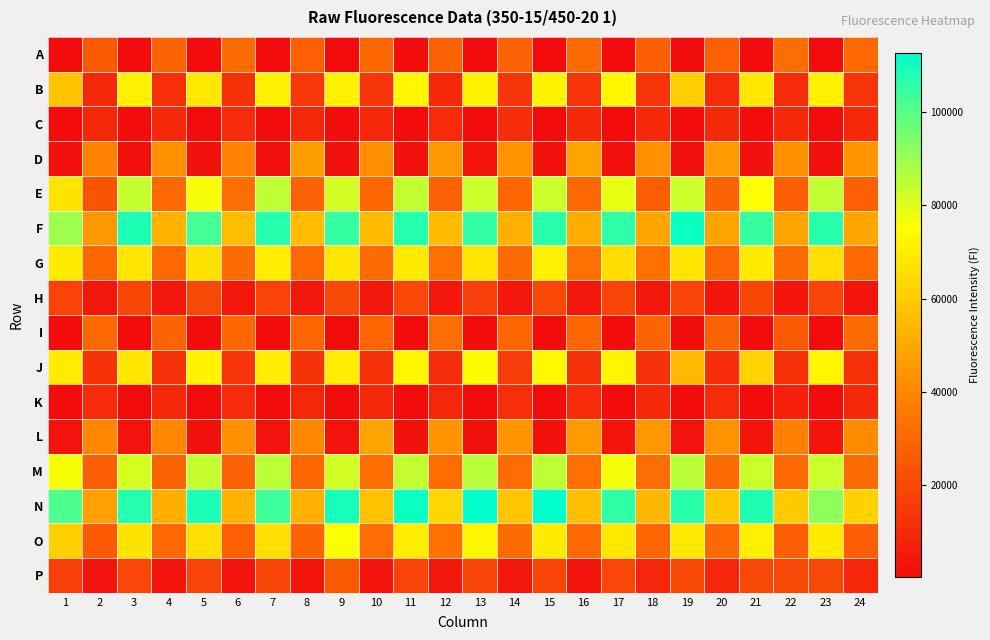

Which category has the highest value across all series?

13